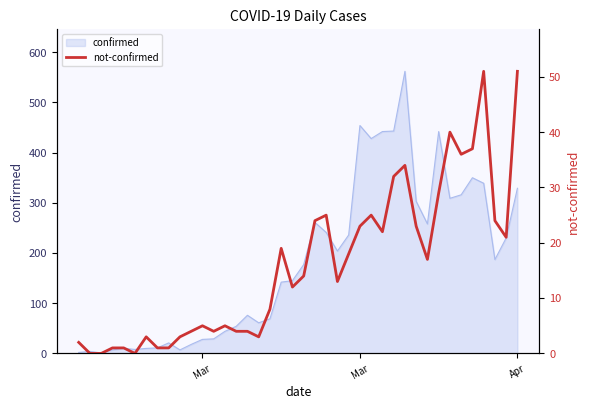

Which has a higher value, Mar or Mar?

Mar